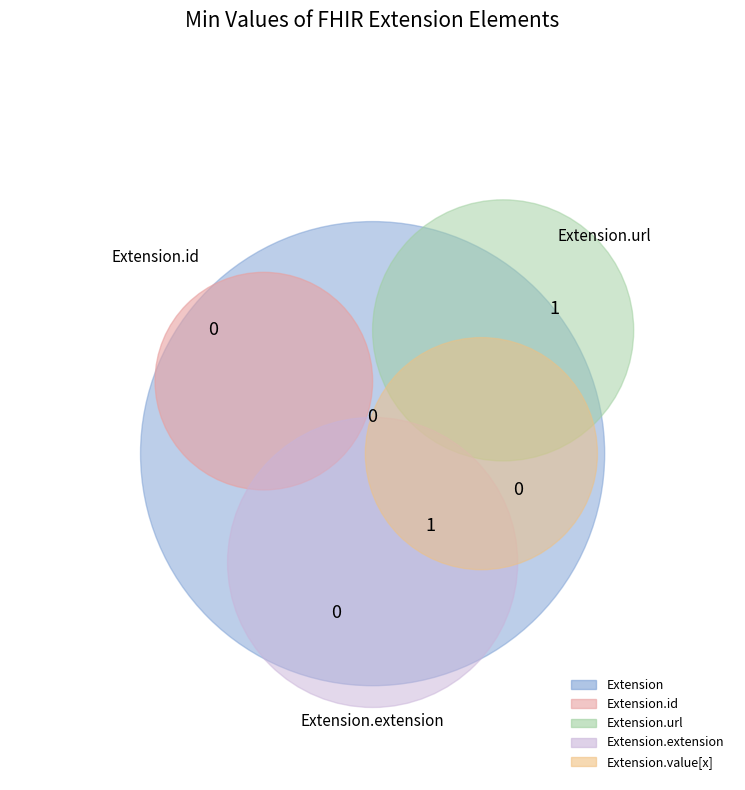

What percentage is NOT represented by Extension.value[x]?

100.0%